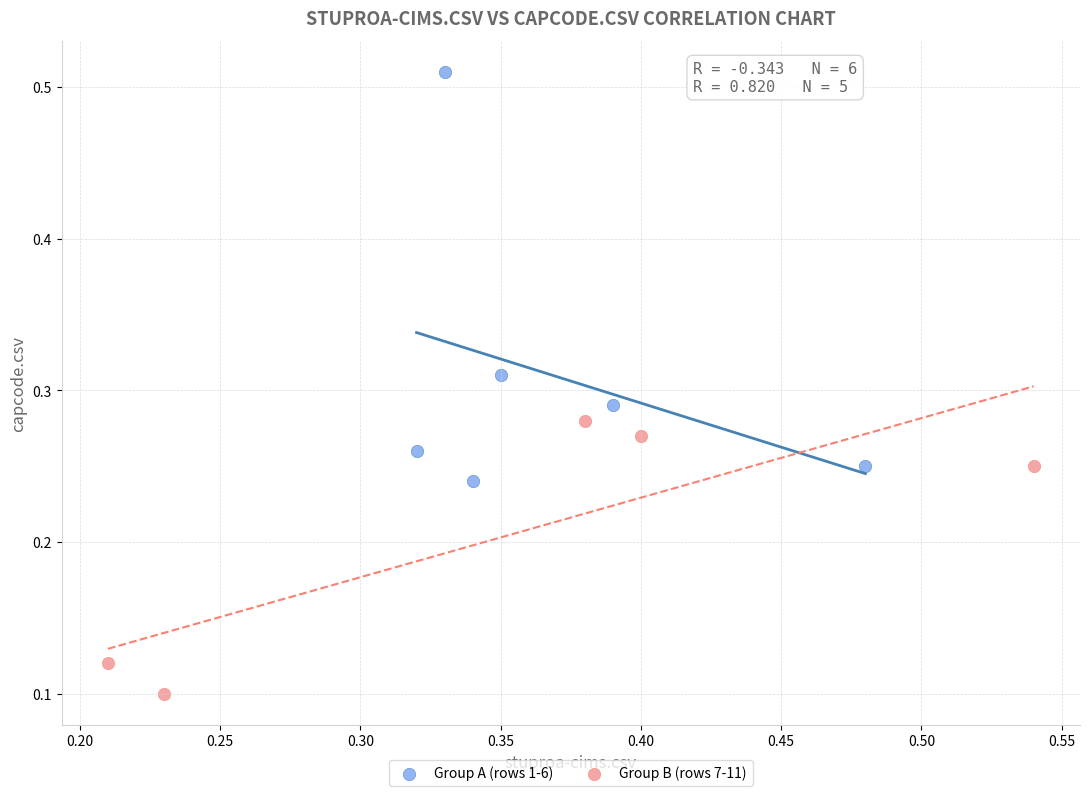

Which series contains the lowest Y value?

Group B (rows 7-11)